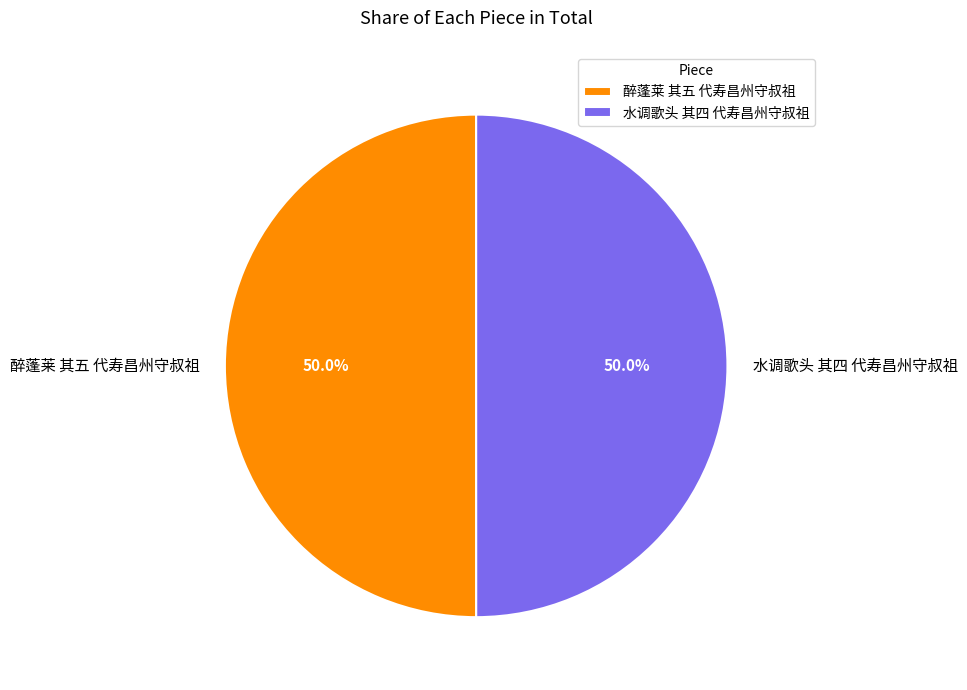

Approximately how many times larger is the value at 水调歌头 其四 代寿昌州守叔祖 compared to 醉蓬莱 其五 代寿昌州守叔祖?

1.0